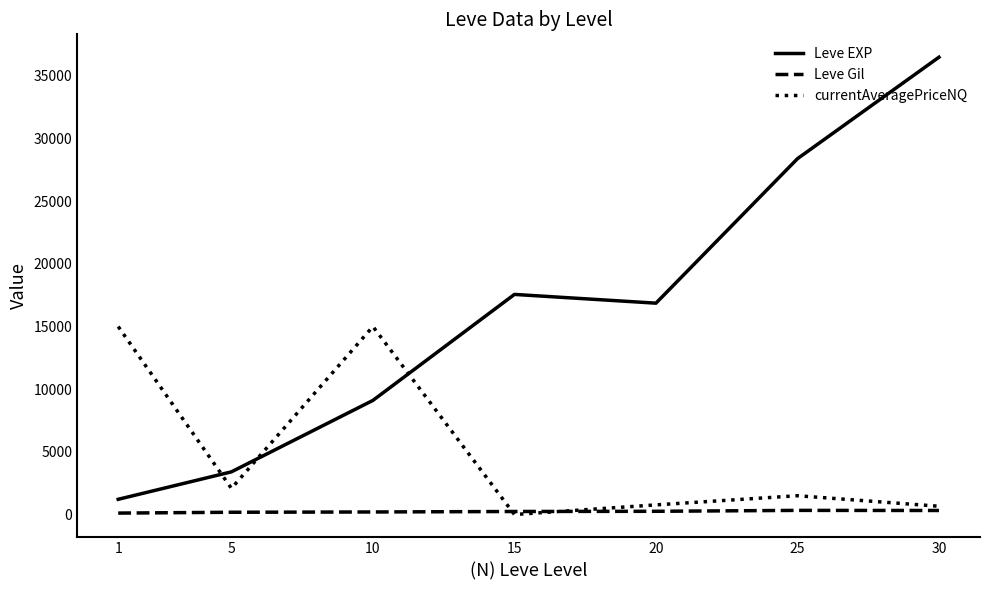

What is the lowest value of the Leve EXP series?

1213.3